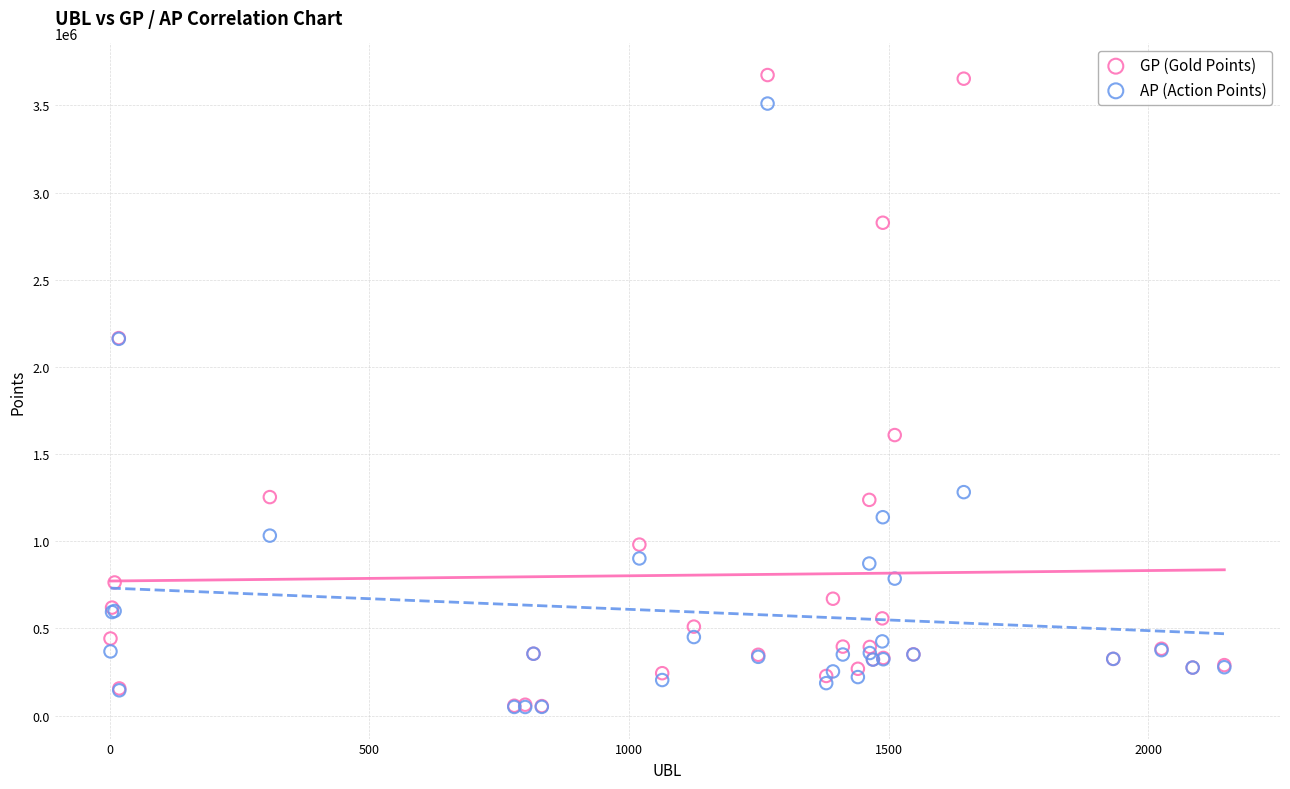

Across all series, what Y value is closest to 1861721?

1609030